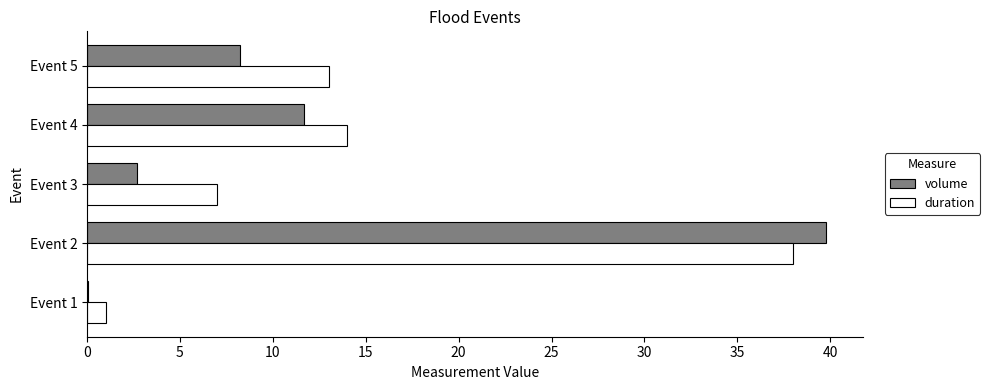

What value does the volume series have at Event 4?

11.7